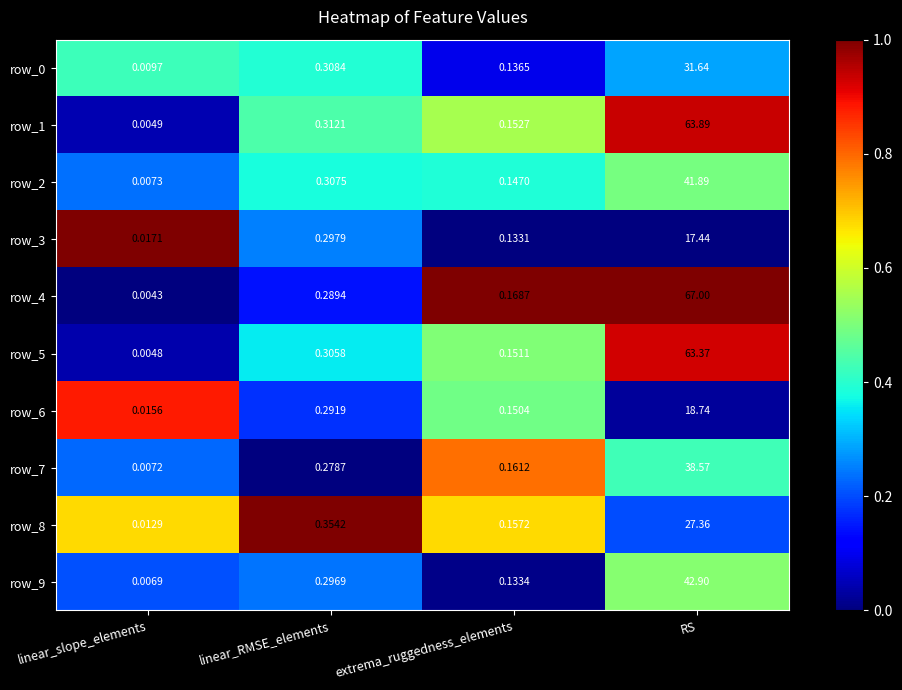

Which series has the largest range (max minus min)?

row_4